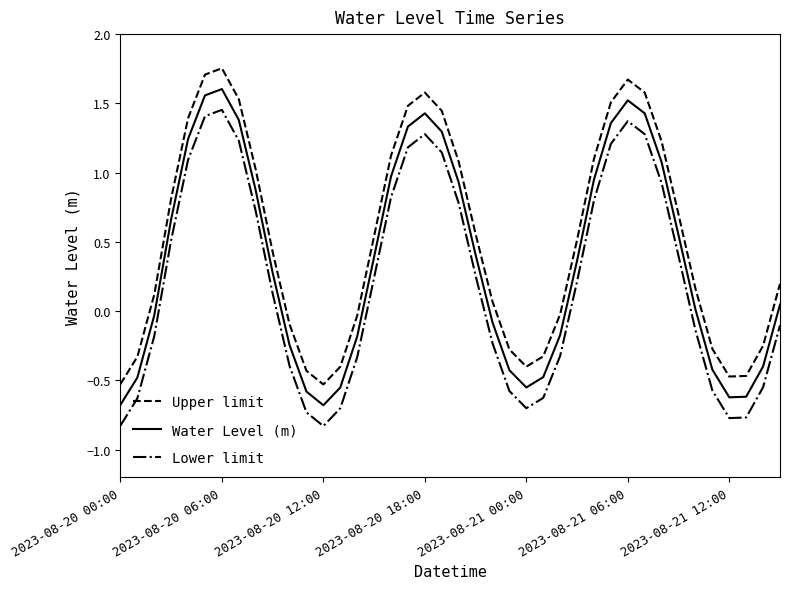

List the series in order of their overall mean, lowest first.

Lower limit, Water Level (m), Upper limit